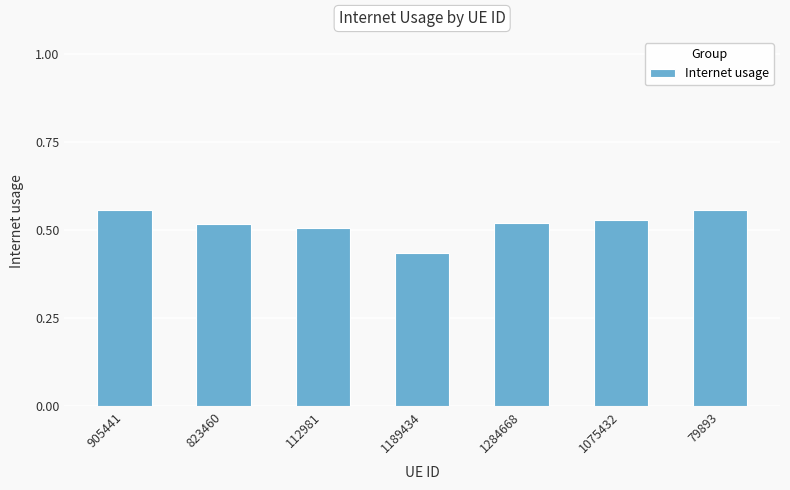

How many bars are there in total?

7